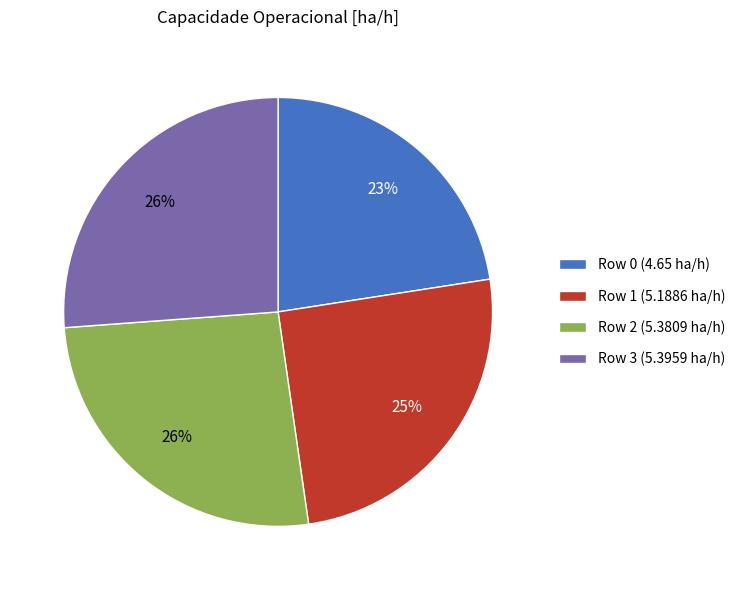

What percentage is the Row 1 slice, to the nearest percent?

25%